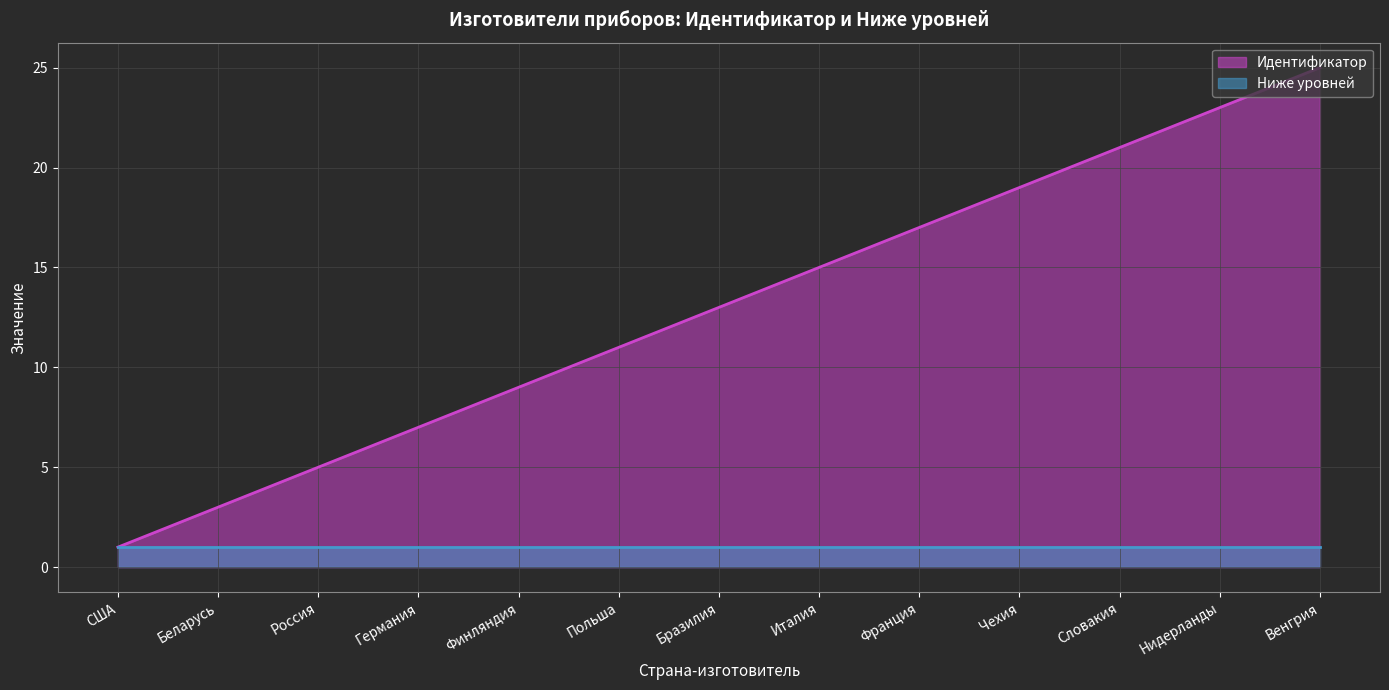

What is the sum of all values?

169